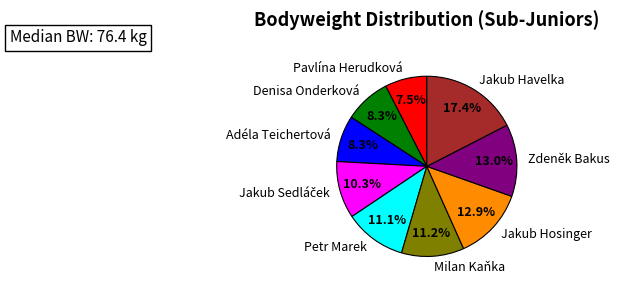

To the nearest percent, what is the combined percentage of Petr Marek and Zdeněk Bakus?

24%